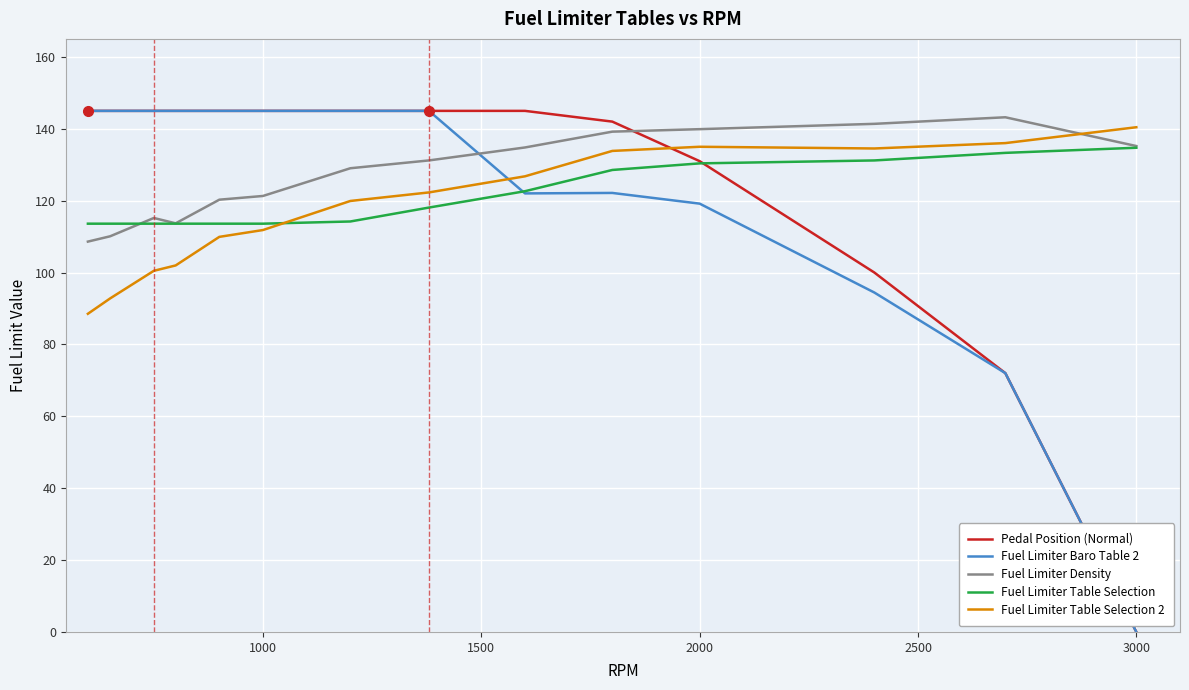

What is the difference between the second highest and minimum values in the Fuel Limiter Table Selection series?

19.7